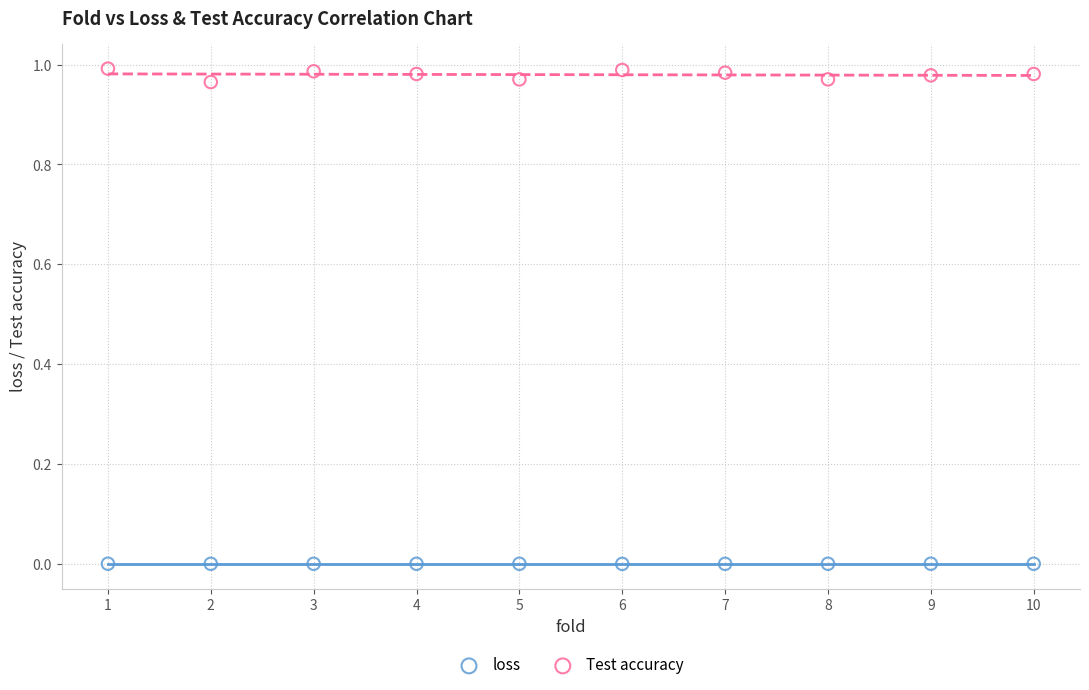

Across all data points, what is the range of X values (max minus min)?

9.0